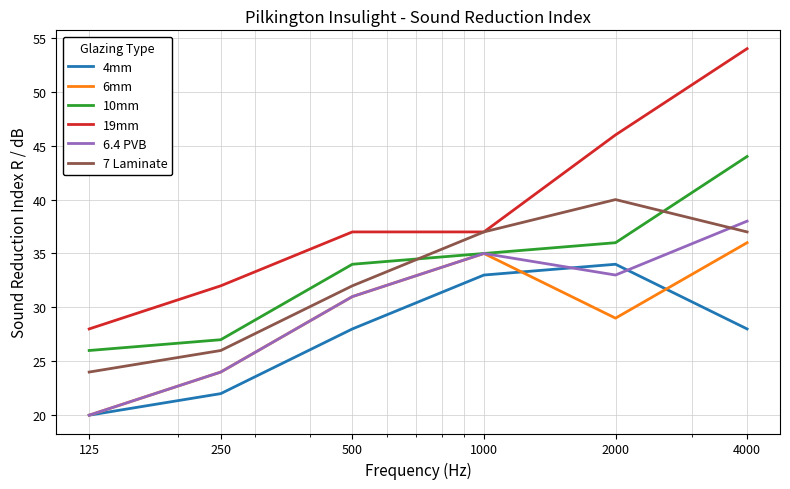

True or false: 7 Laminate and 6.4 PVB cross at least once.

True